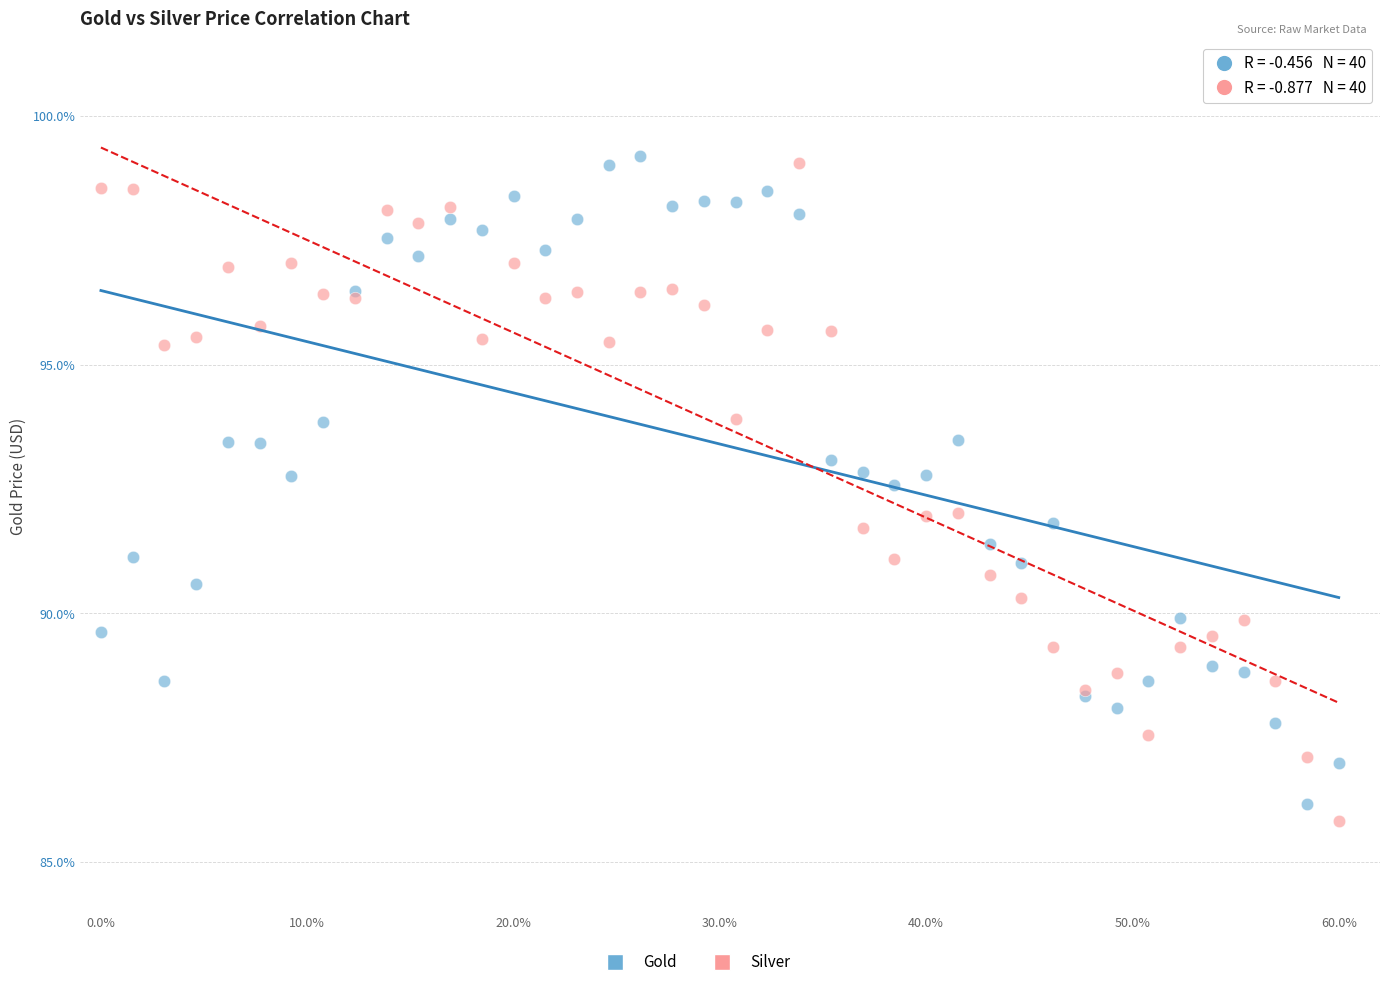

What is the X range (max minus min) for the scatter plot?

60.0